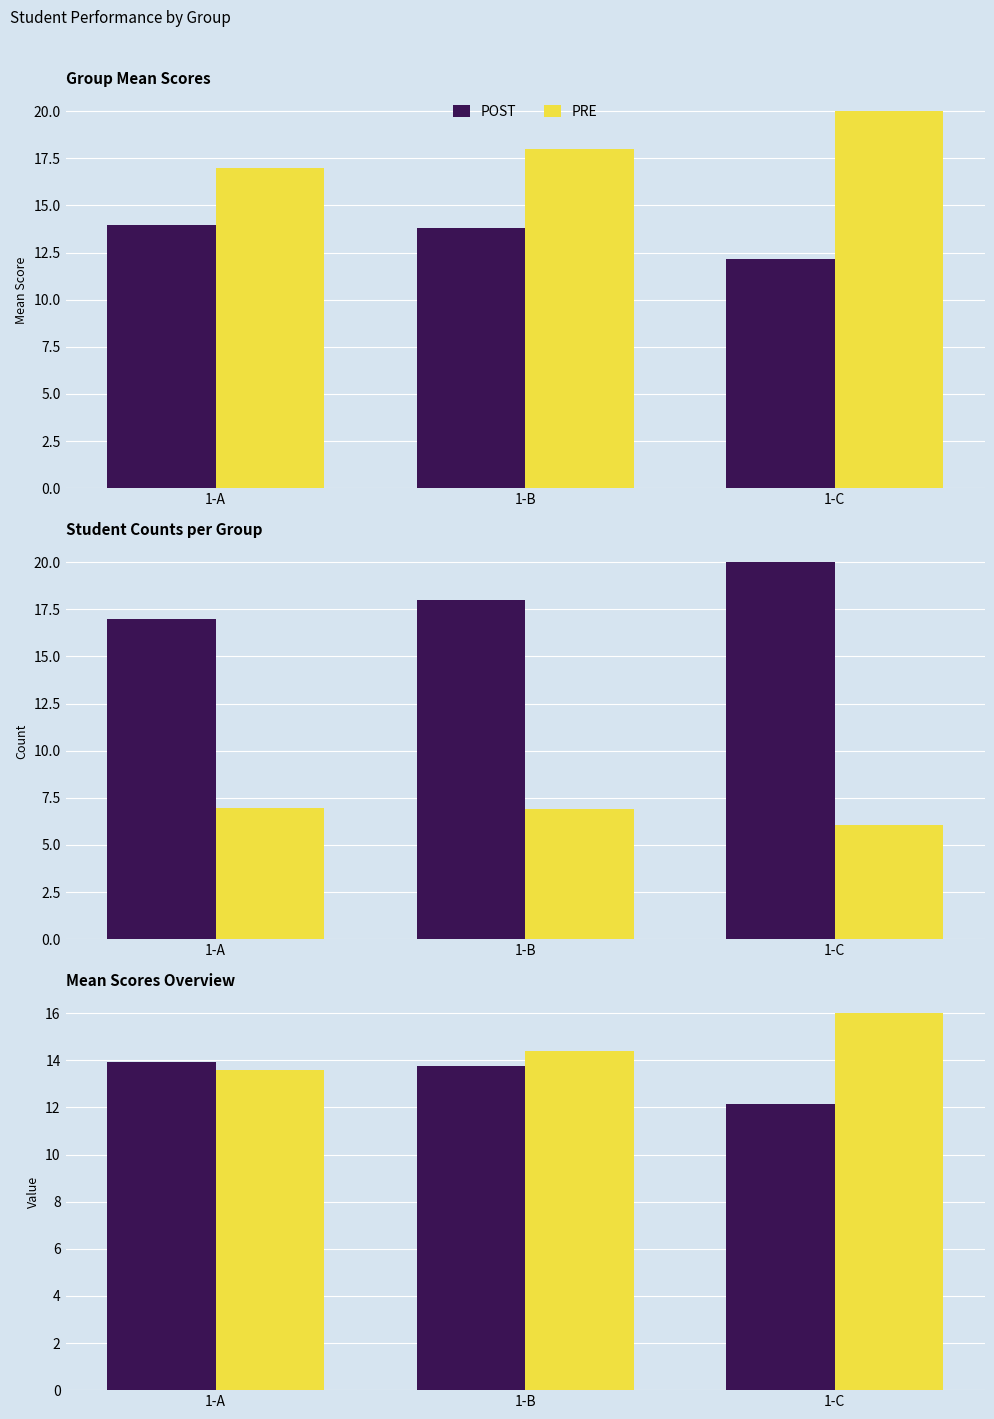

List the series in order of their peak value, lowest first.

POST, PRE